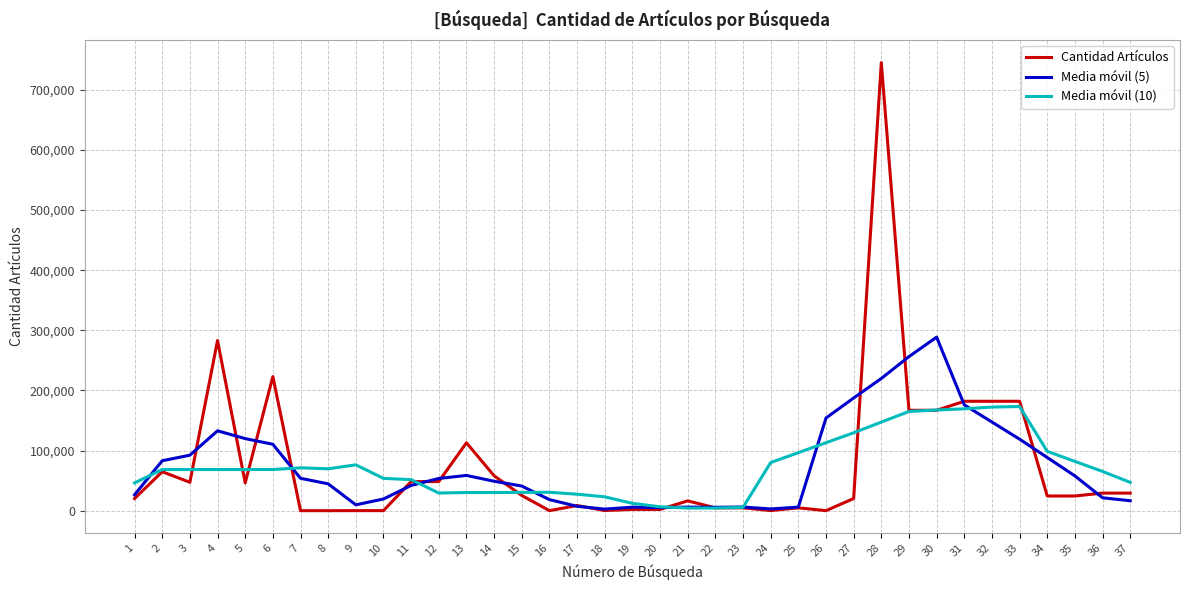

What is the greatest value displayed?

745000.0